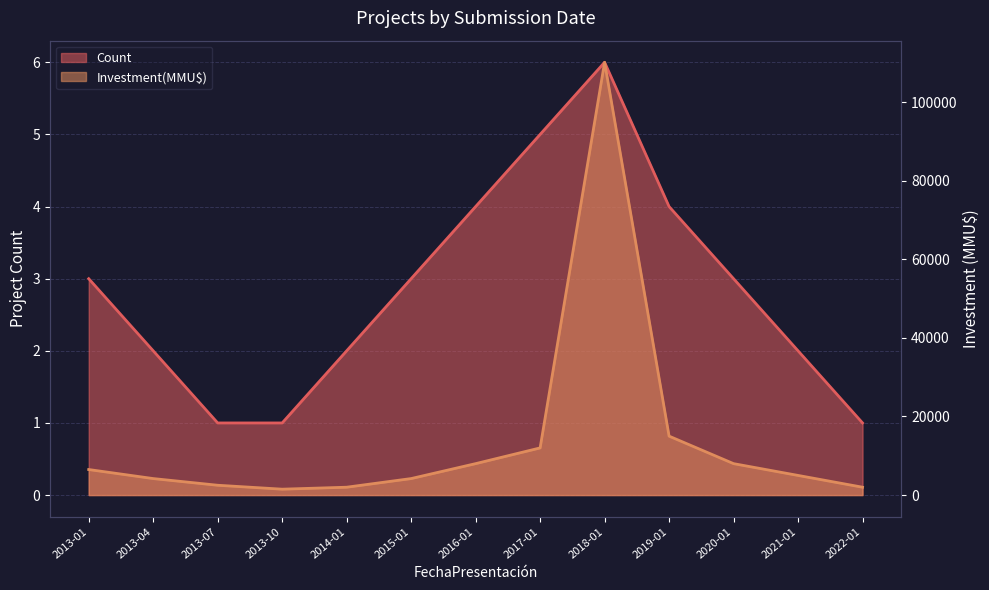

What is the value of the Investment(MMU$) point at the 7th from the left?

8000